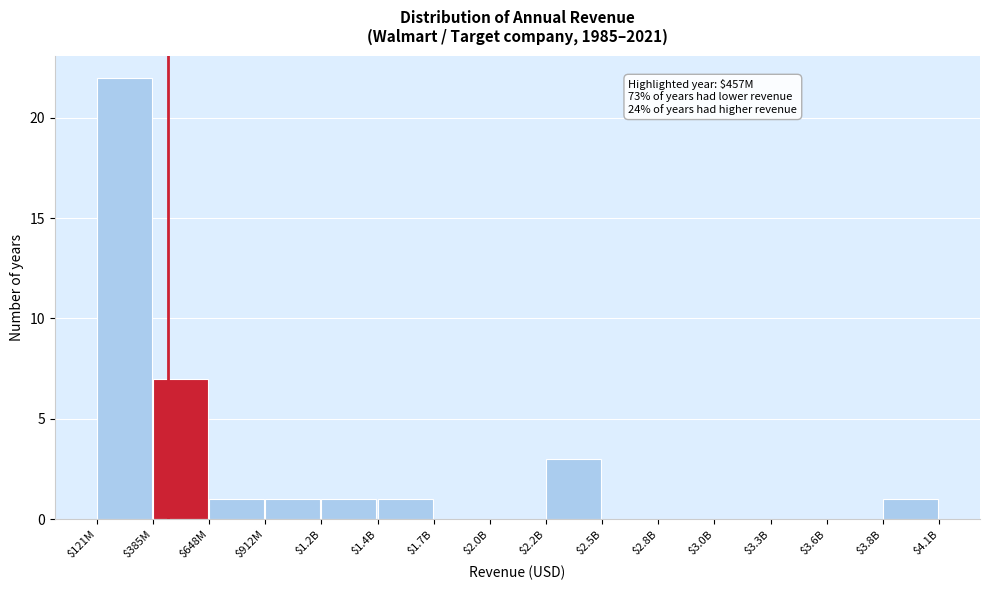

Where is the data nearest to the value 11?

$385M